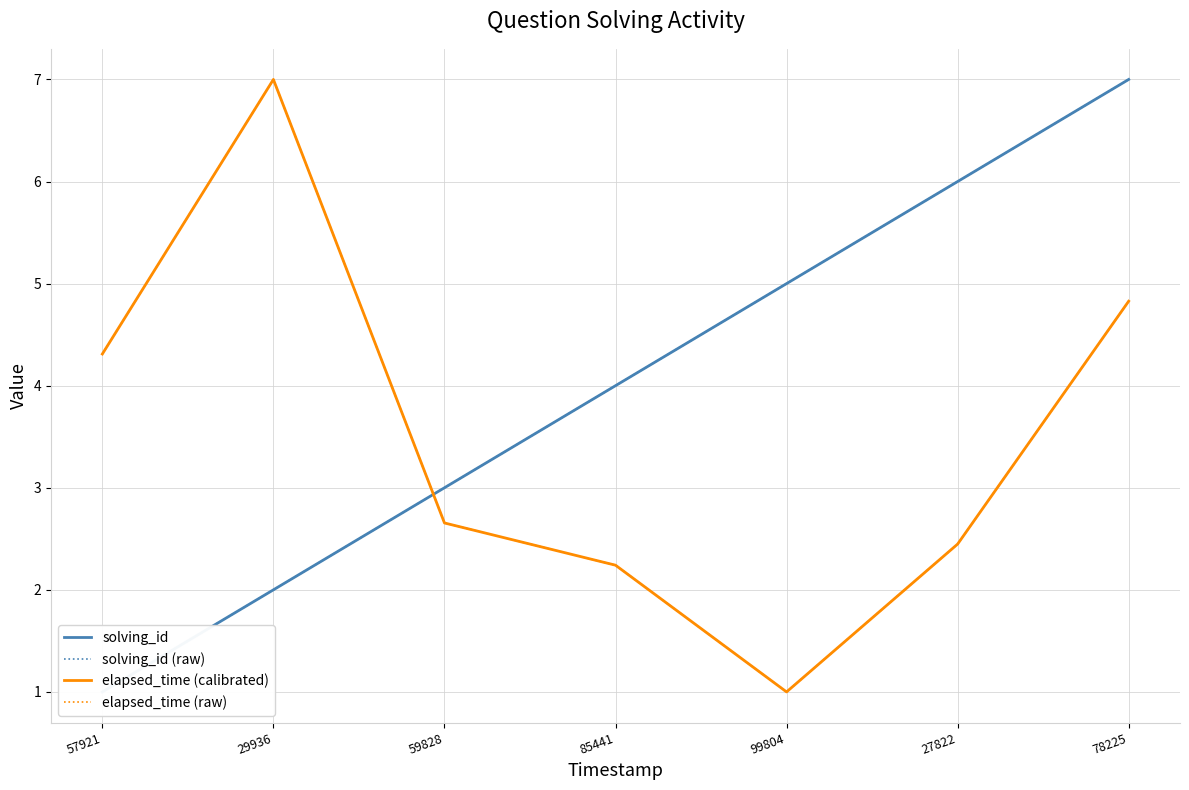

Read the solving_id (raw) value at 78225.

7.0